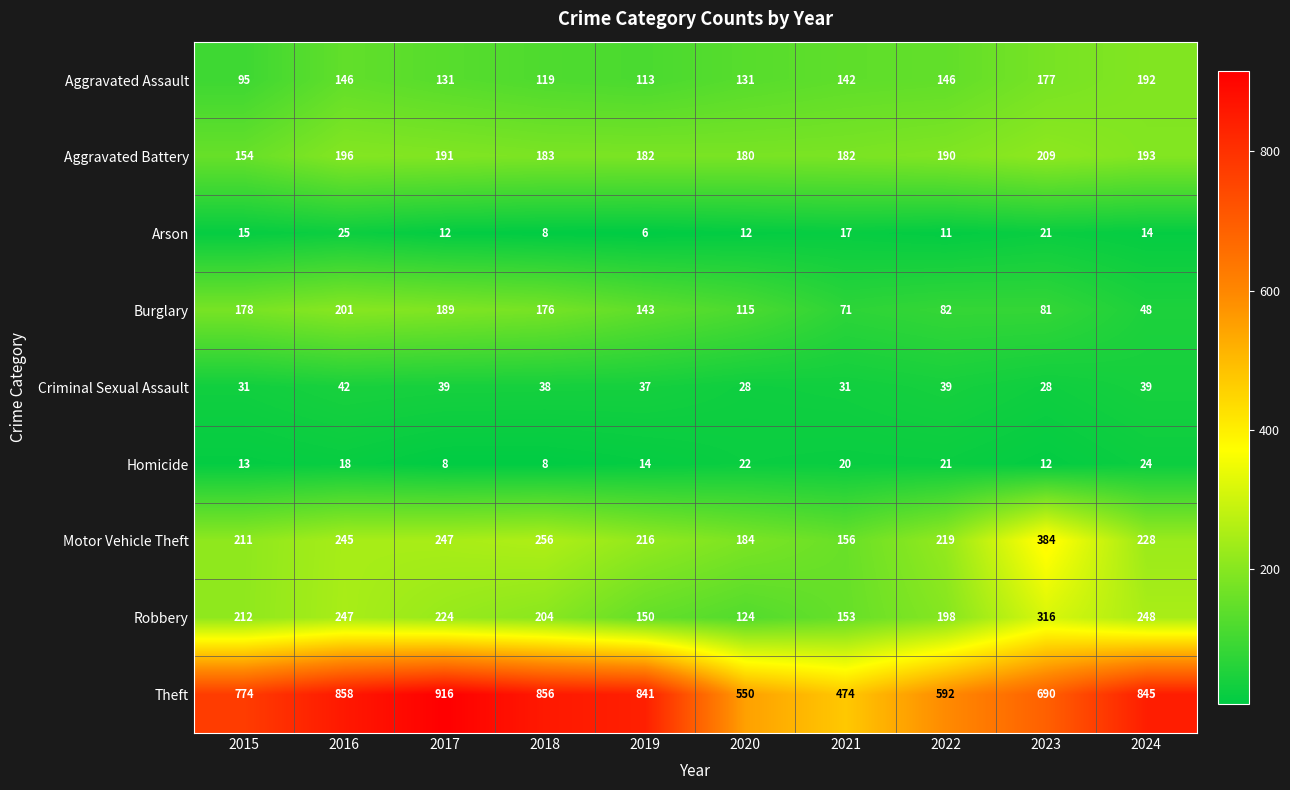

At which category does the chart reach its minimum across all series?

2019